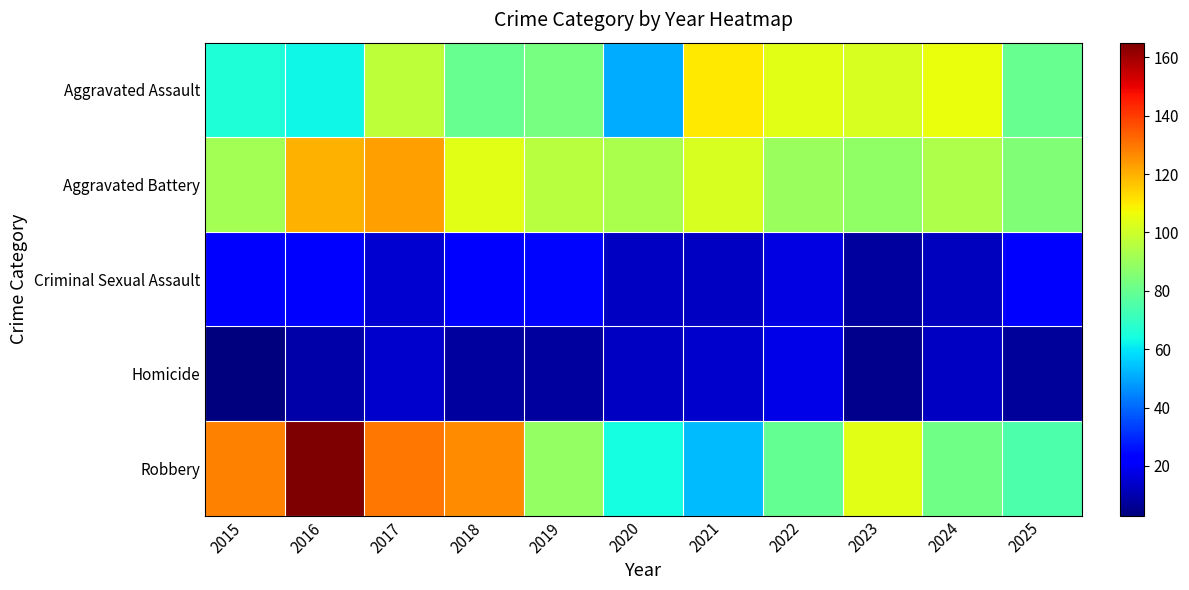

How many data points does each series have?

11